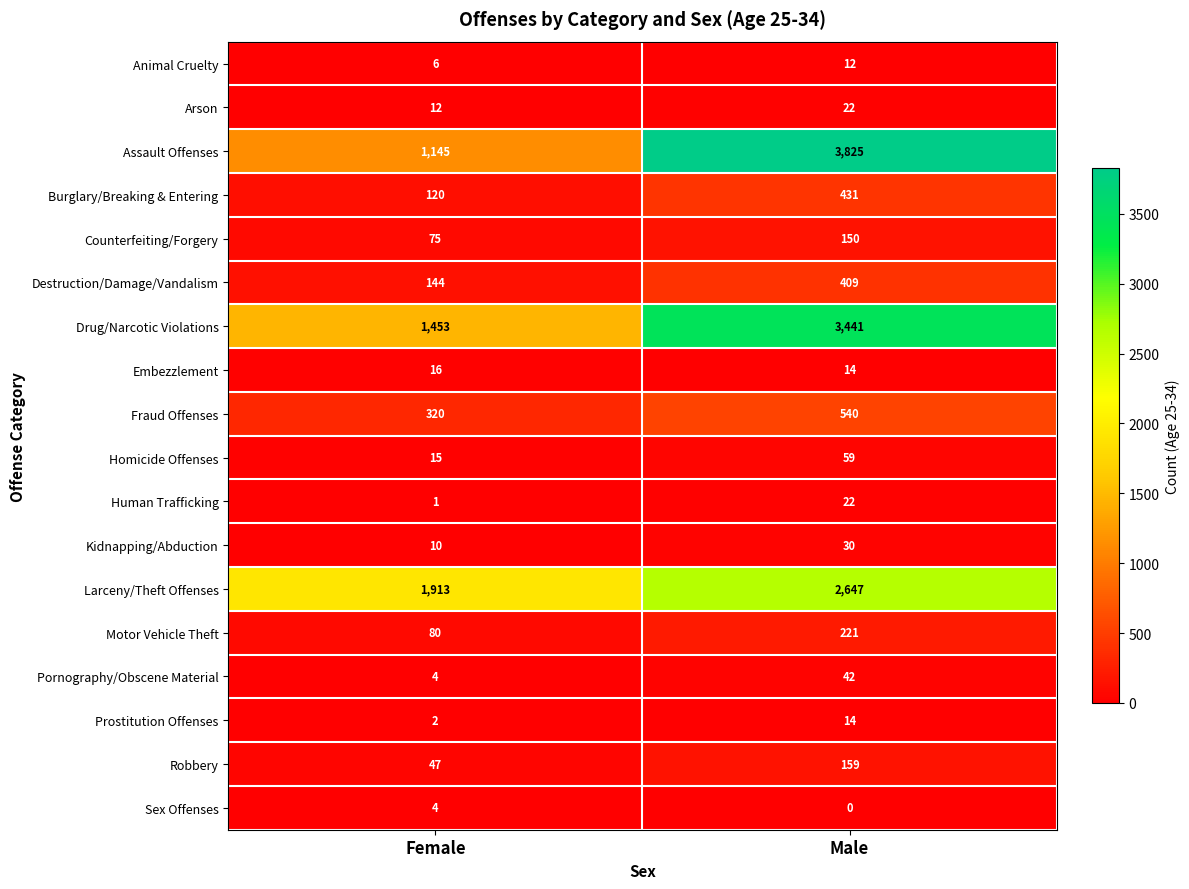

What is the total value across all series at Female?

5367